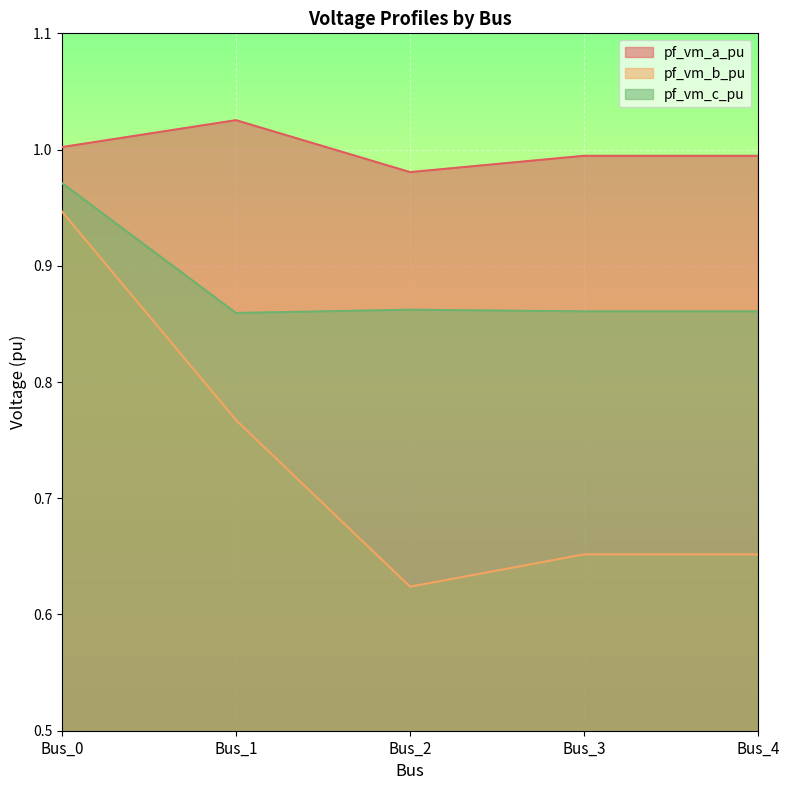

What are all the series names shown in the legend?

pf_vm_a_pu, pf_vm_b_pu, pf_vm_c_pu